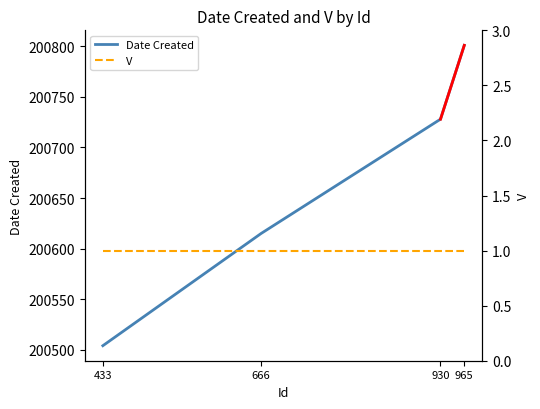

Is this an area chart (filled region under the line)?

No